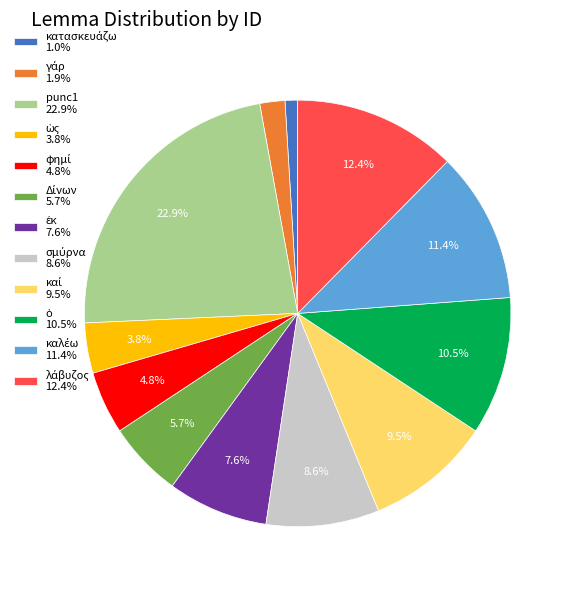

How much of the chart is everything except punc1 22.9%?

77.1%